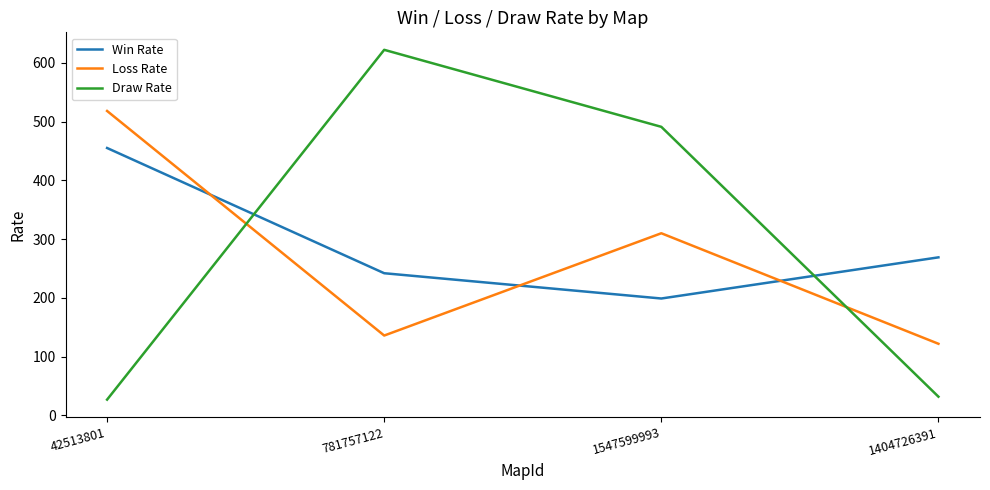

How many lines are shown in the chart?

3